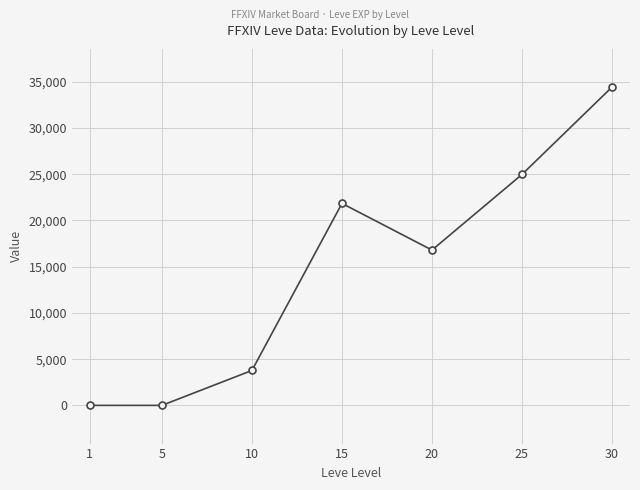

True or false: the data shows 16771 at 30.

False